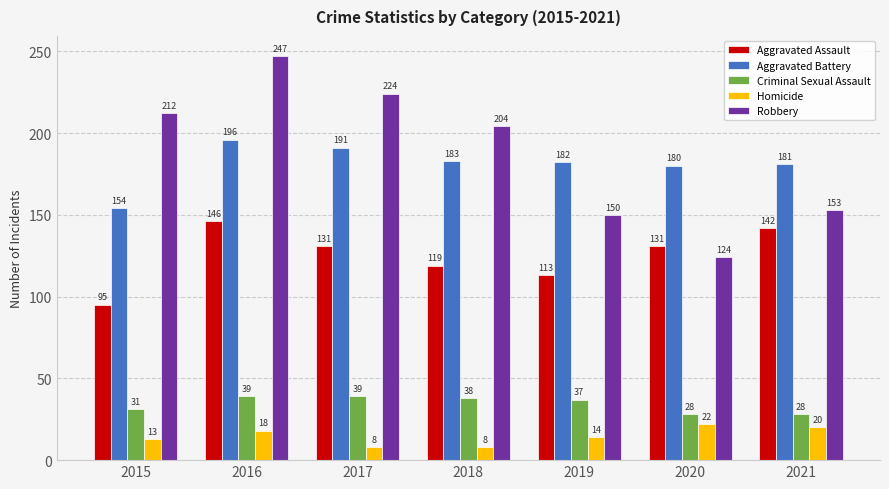

What is the average value of the Criminal Sexual Assault series?

34